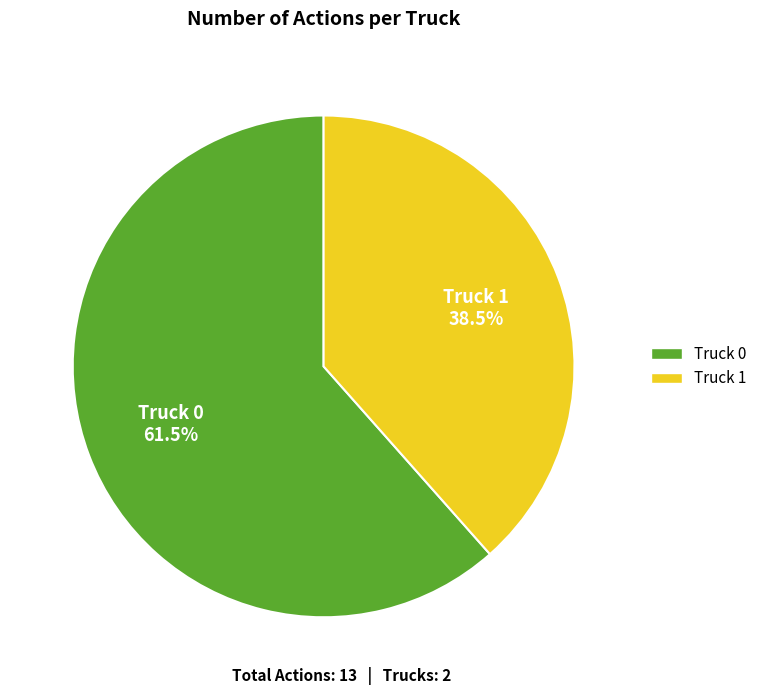

Rank the categories by value from lowest to highest.

Truck 1, Truck 0